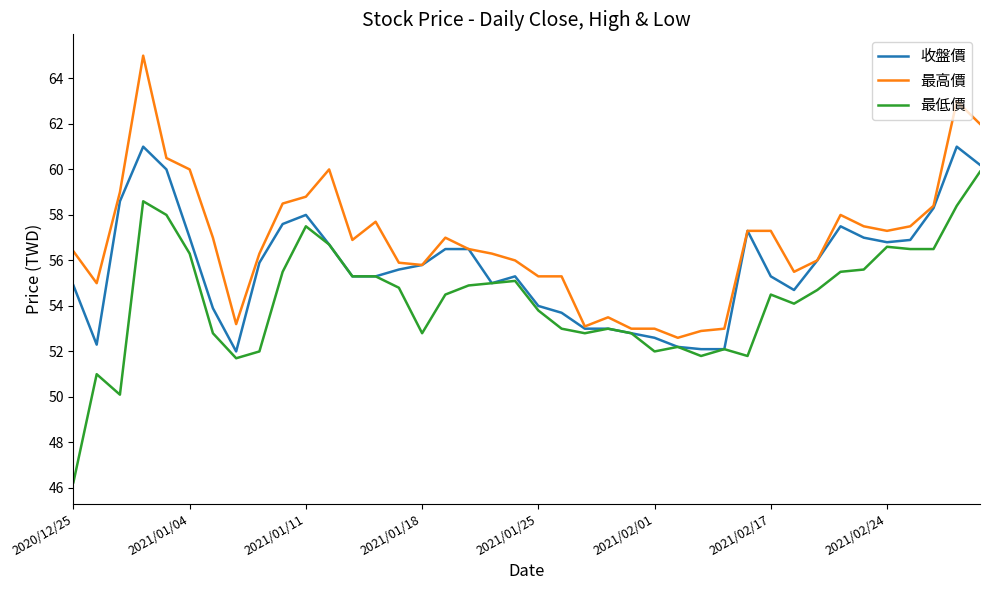

Rank the series by their average value, from lowest to highest.

最低價, 收盤價, 最高價